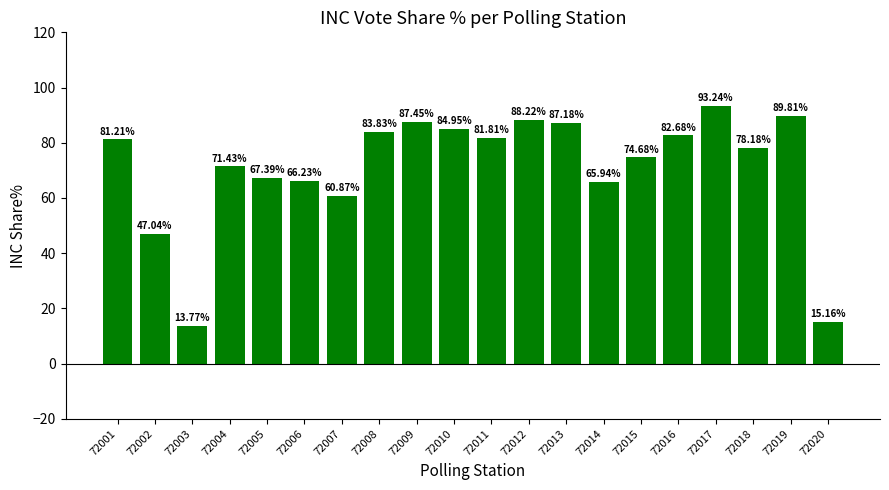

Rank the categories by value from lowest to highest.

72003, 72020, 72002, 72007, 72014, 72006, 72005, 72004, 72015, 72018, 72001, 72011, 72016, 72008, 72010, 72013, 72009, 72012, 72019, 72017